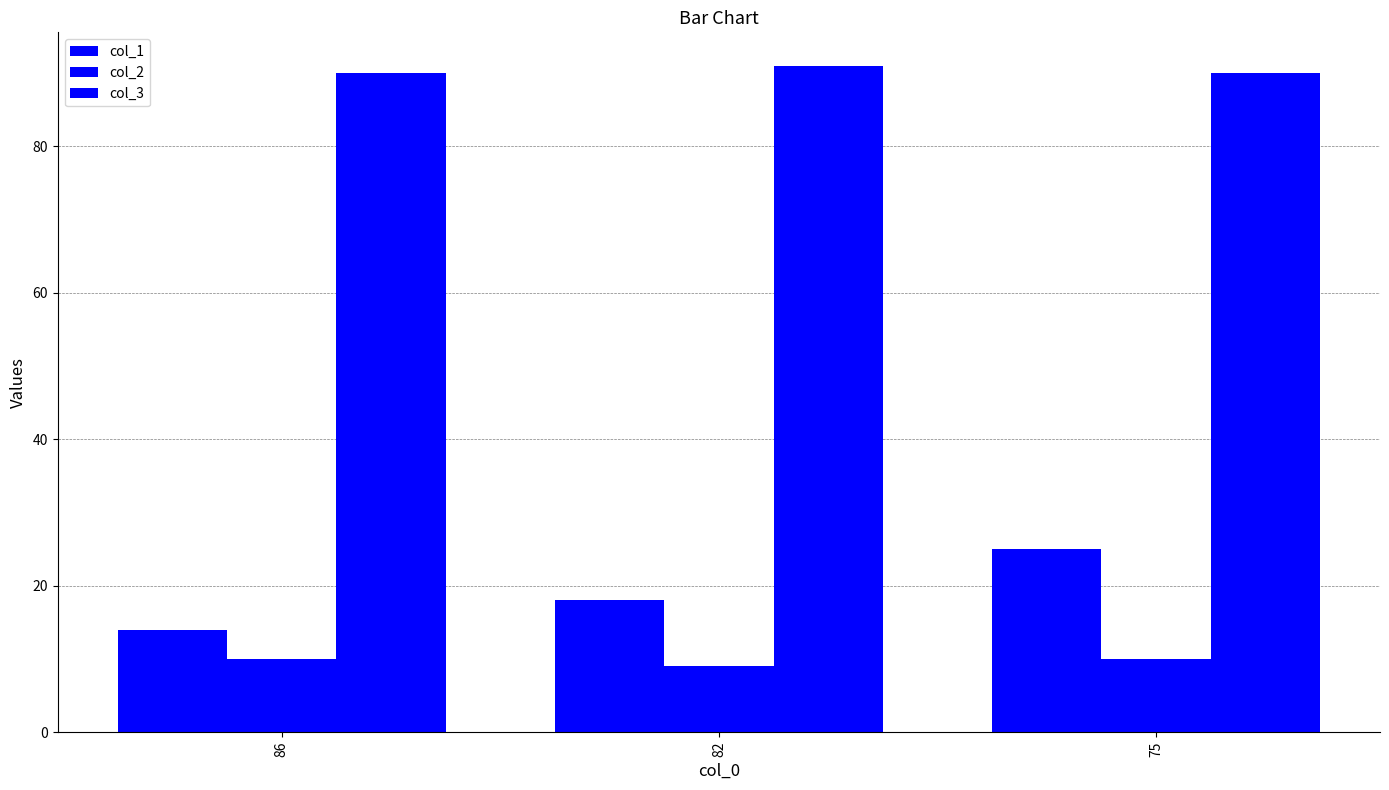

How many categories are shown in the chart?

3